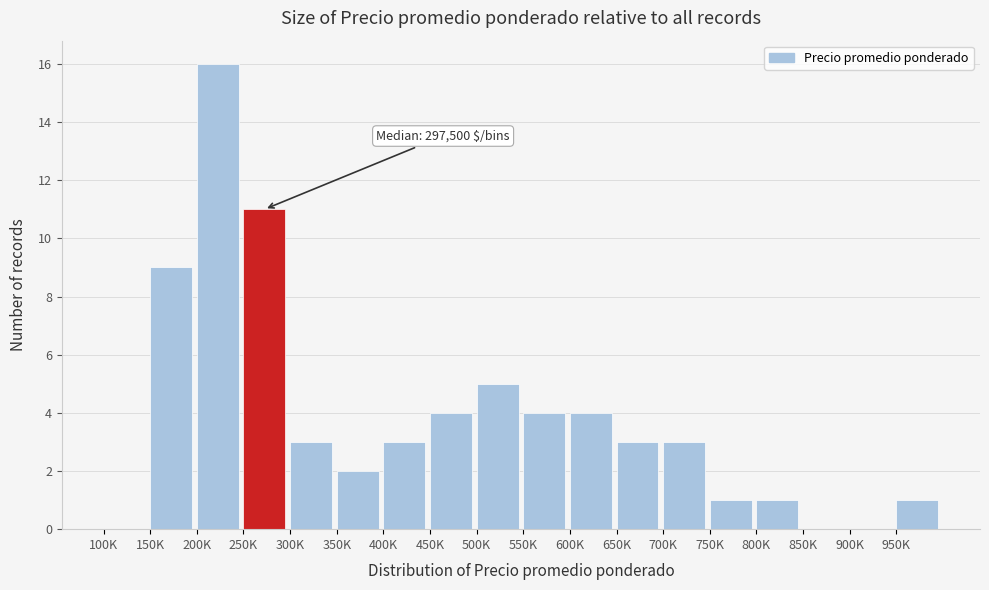

Reading left to right, list all the values displayed in this chart.

100K=0	150K=9	200K=16	250K=11	300K=3	350K=2	400K=3	450K=4	500K=5	550K=4	600K=4	650K=3	700K=3	750K=1	800K=1	850K=0	900K=0	950K=1